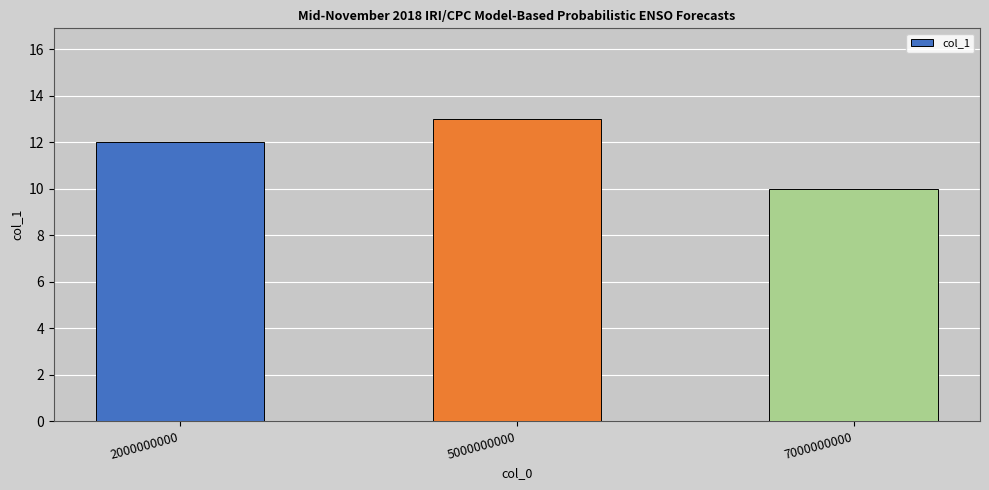

How many distinct data groups are displayed?

1